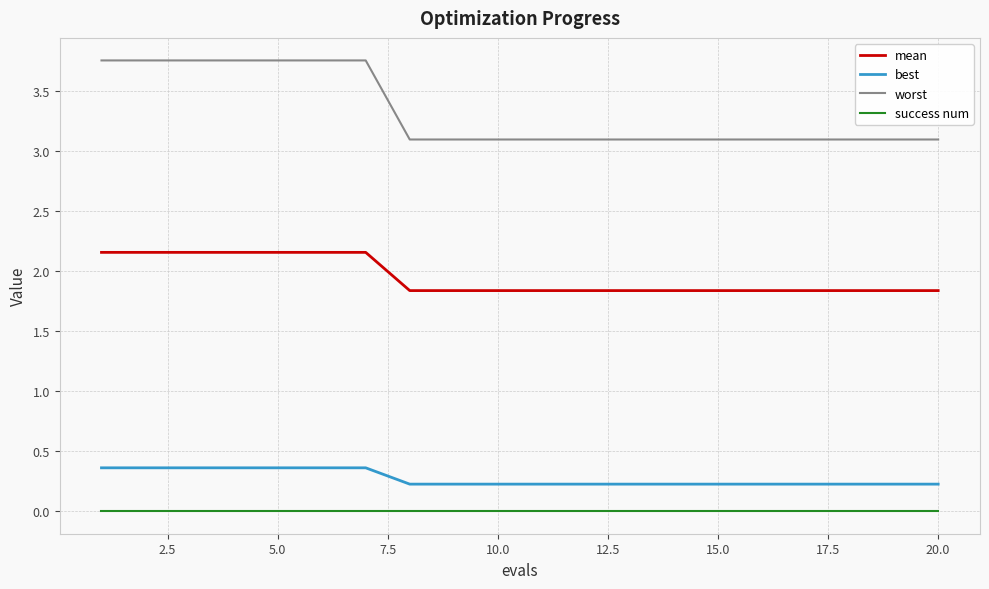

Which series has the largest total across all categories?

worst